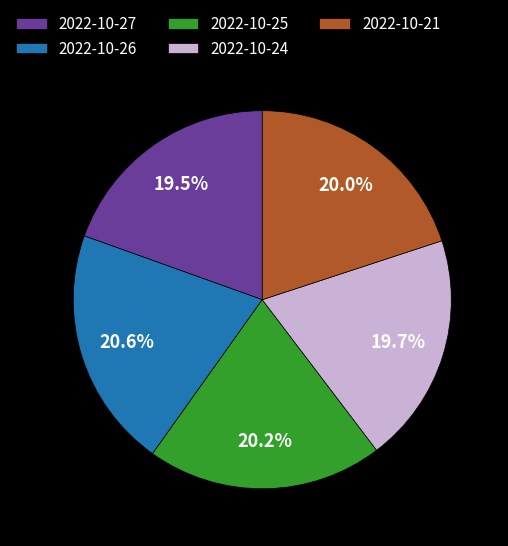

Is there any slice that represents more than half of the pie?

No